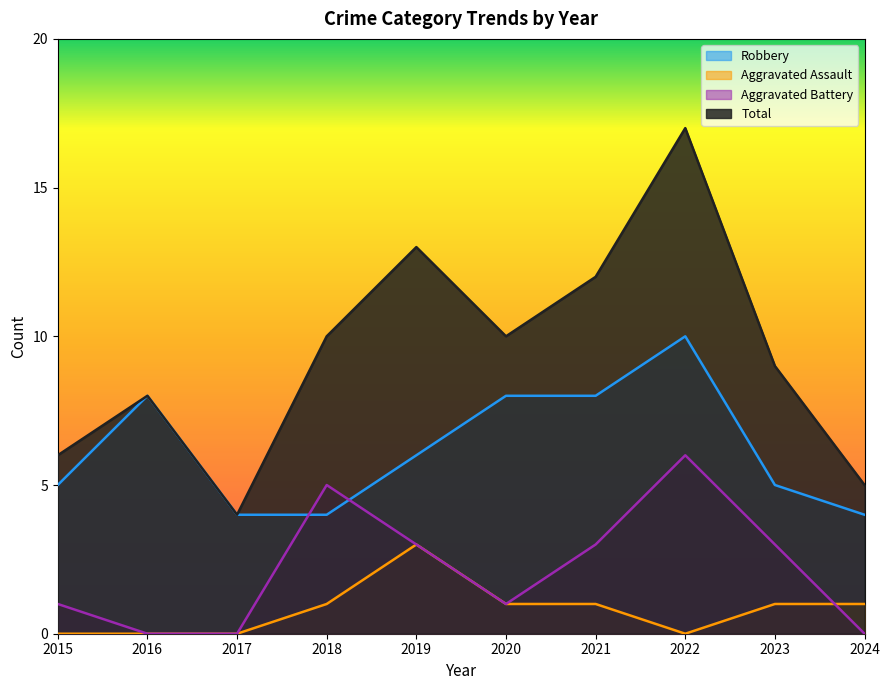

What is the sum of all Aggravated Assault values?

8